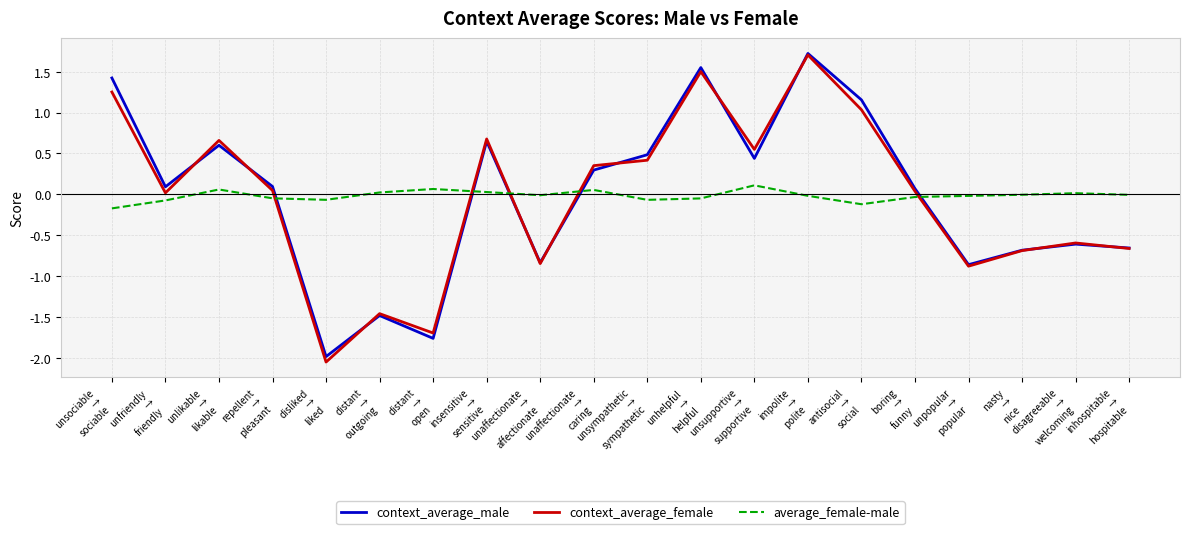

In context_average_male, how many points are higher than both neighbors (excluding endpoints)?

6